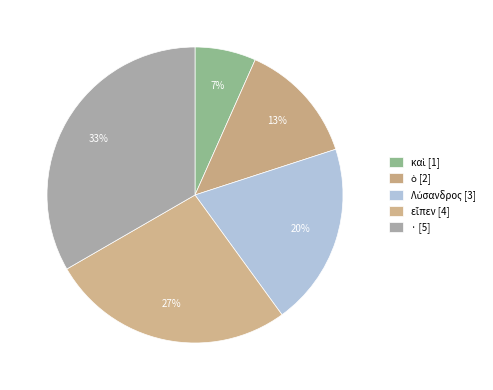

Is it true that ὁ is 13% of the pie?

True